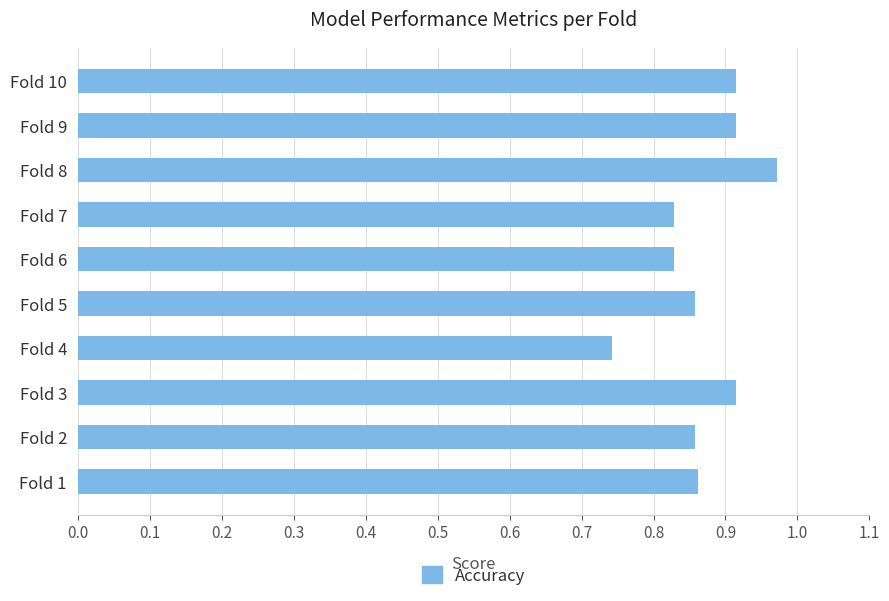

The value at Fold 2 is 1.3. True or false?

False